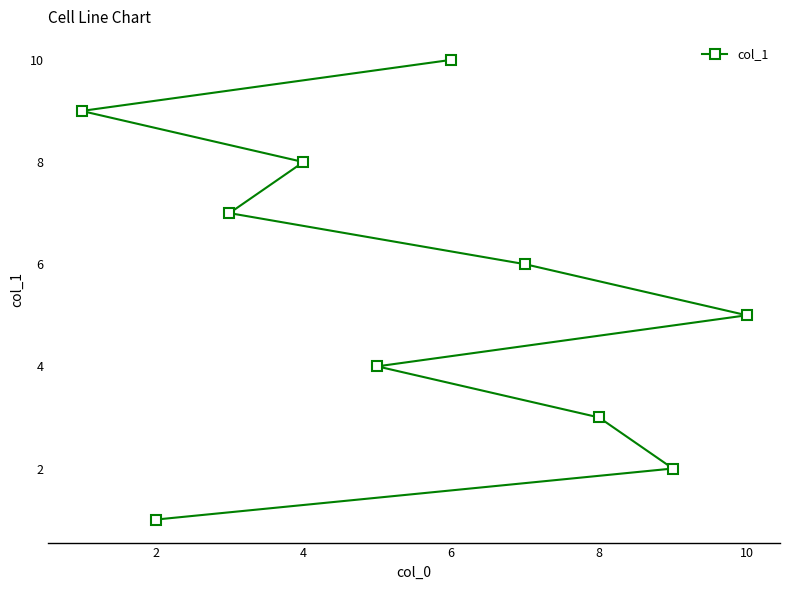

What is the approximate value at 2?

1